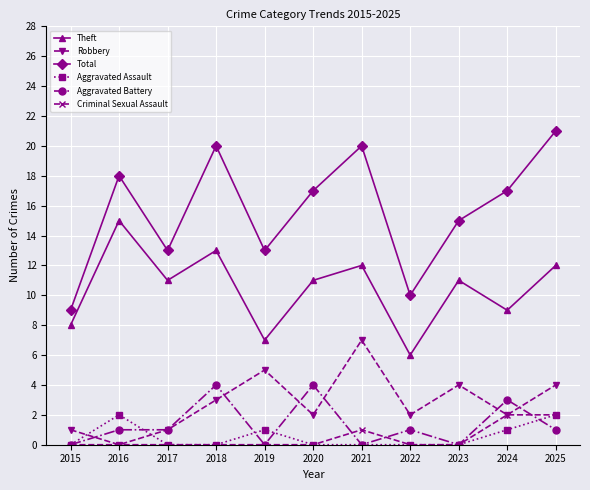

How many distinct data groups are displayed?

6